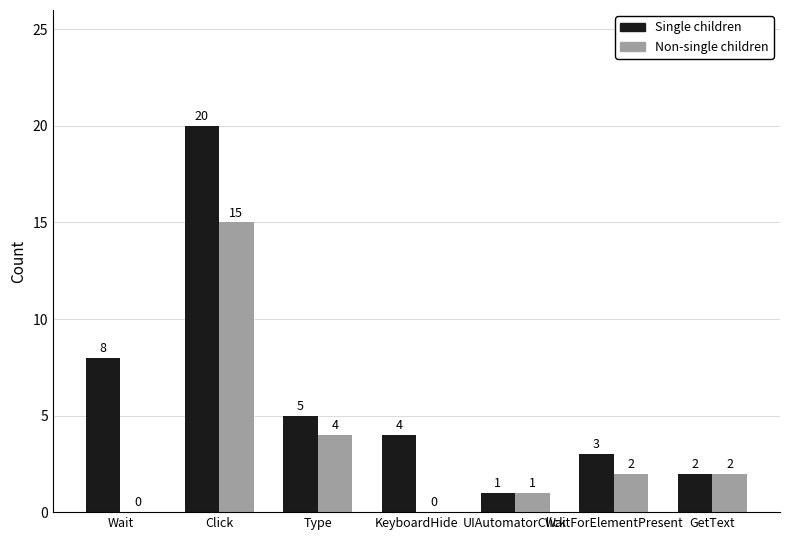

How many distinct data groups are displayed?

2